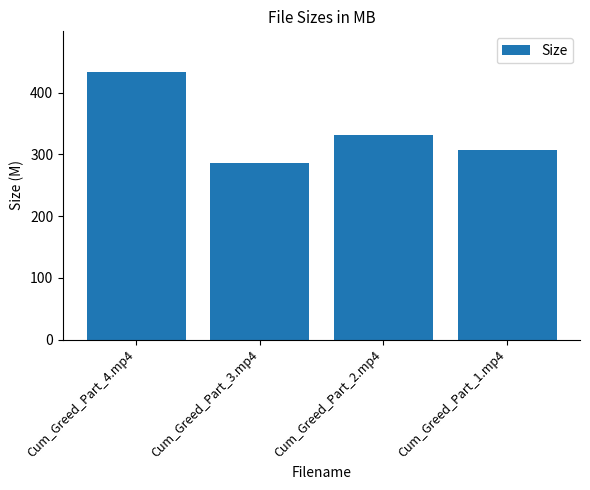

At which label does the data first exceed 331?

Cum_Greed_Part_4.mp4